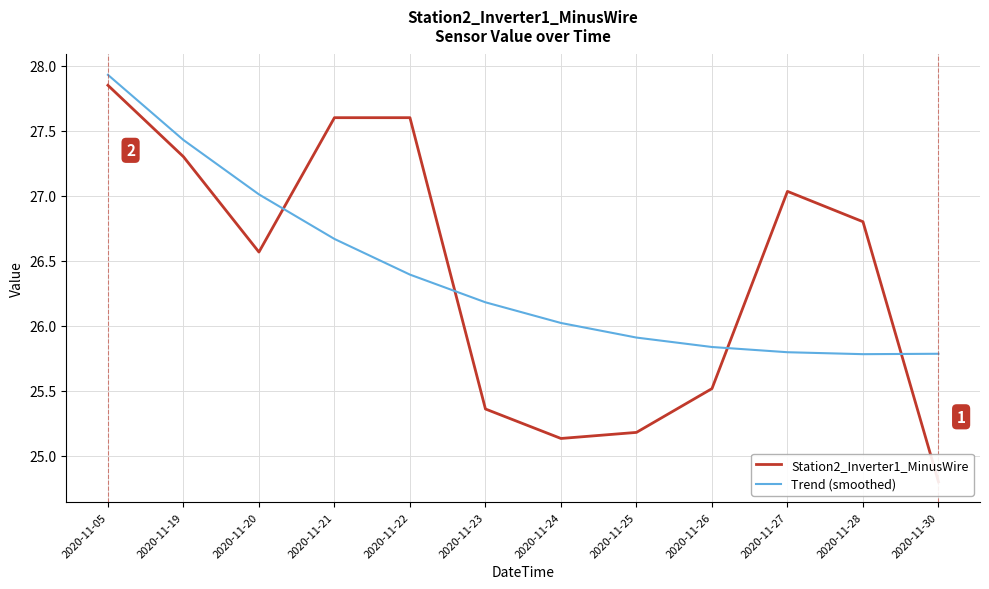

At which category does the chart reach its peak across all series?

2020-11-05